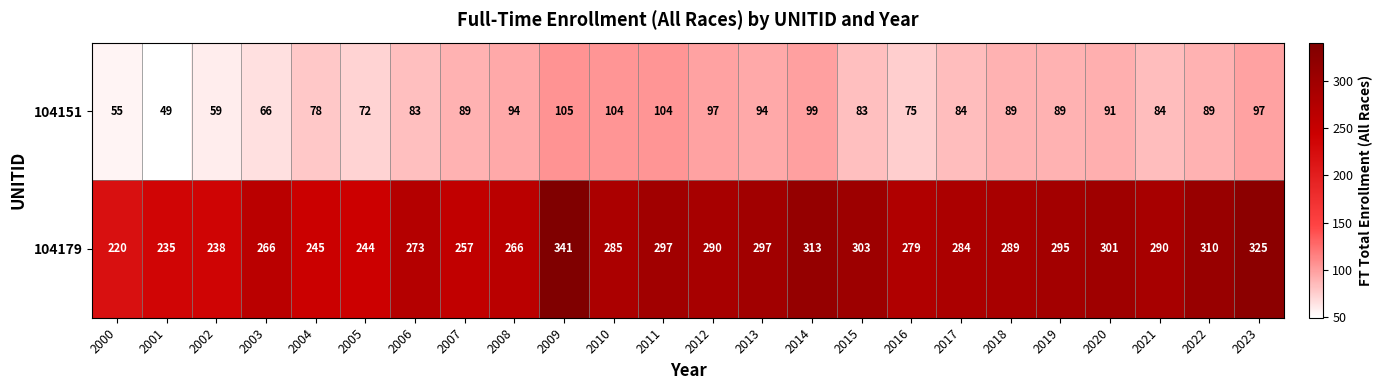

Between 2001 and 2023, which series saw the biggest shift?

104179